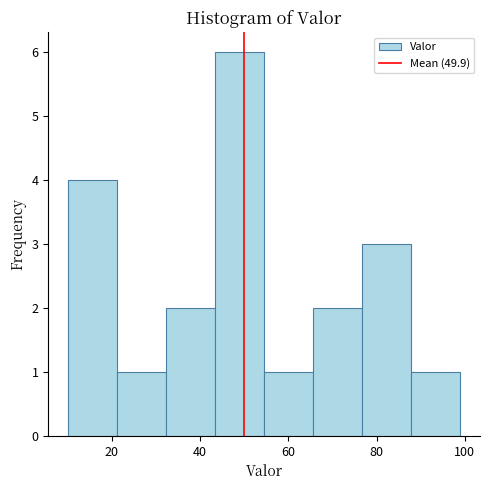

How tall is the bar that spans 44 to 54 on the x-axis? Neither the bar edges nor the heights are printed on the chart, so give them approximately, as read against the axes.

6